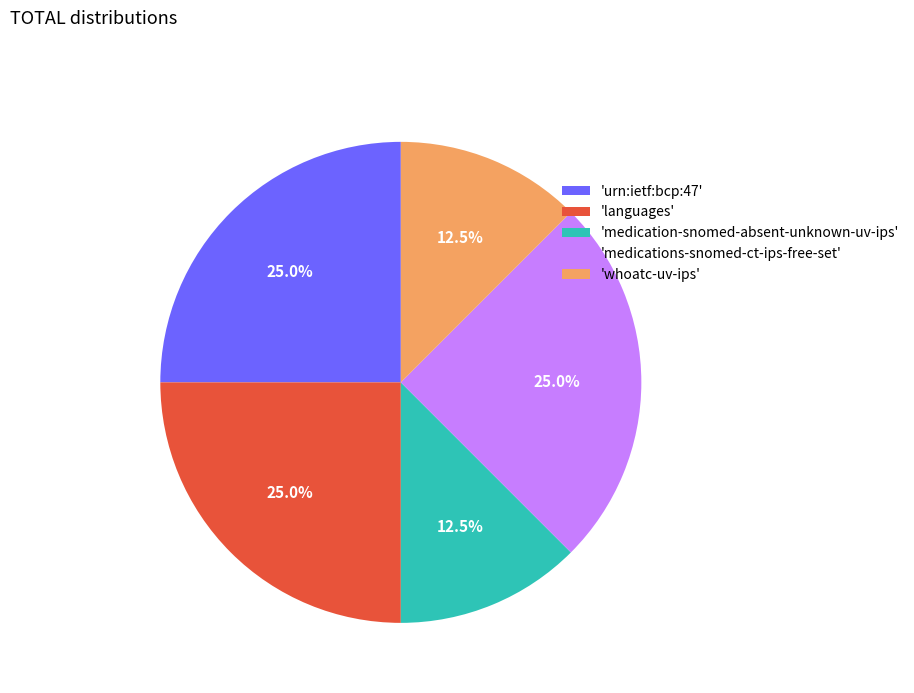

What percentage is NOT represented by 'urn:ietf:bcp:47'?

75.0%